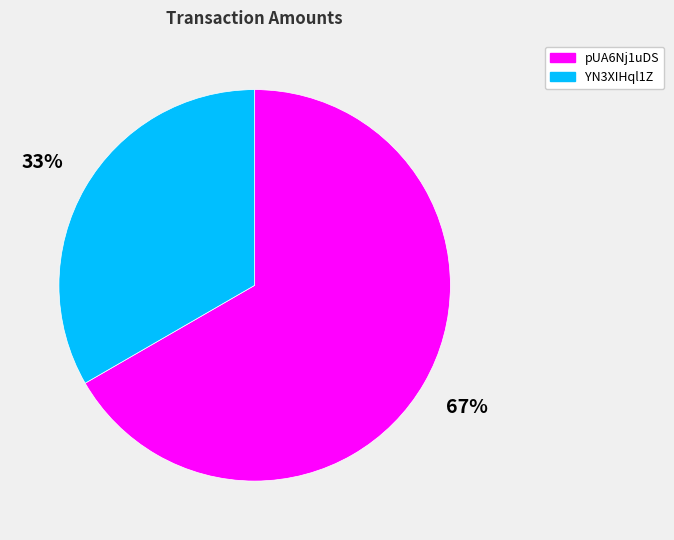

Count the number of slices in the pie.

2